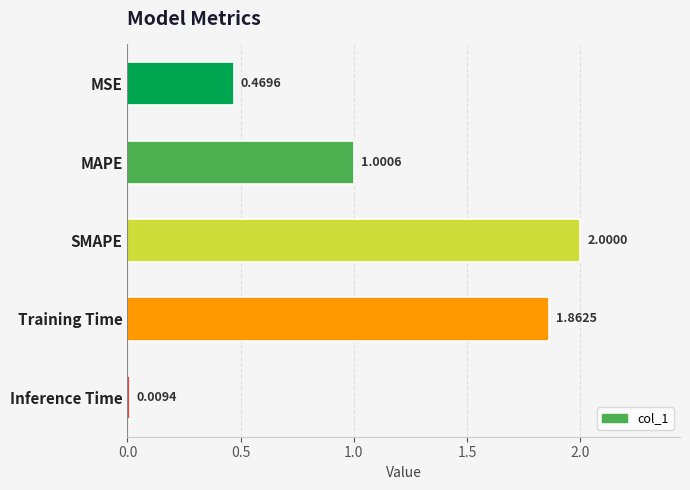

Which category has the highest value across all series?

SMAPE